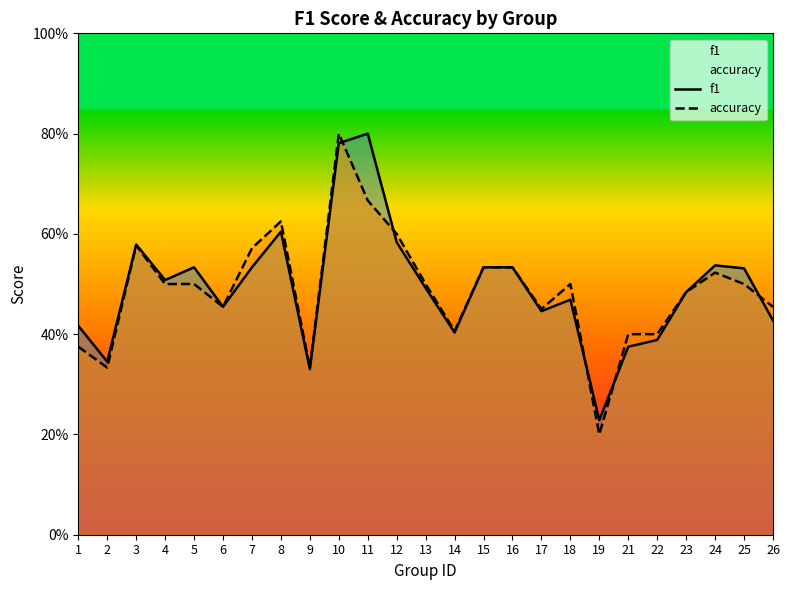

The f1 series shows 0.4 at 26. True or false?

True